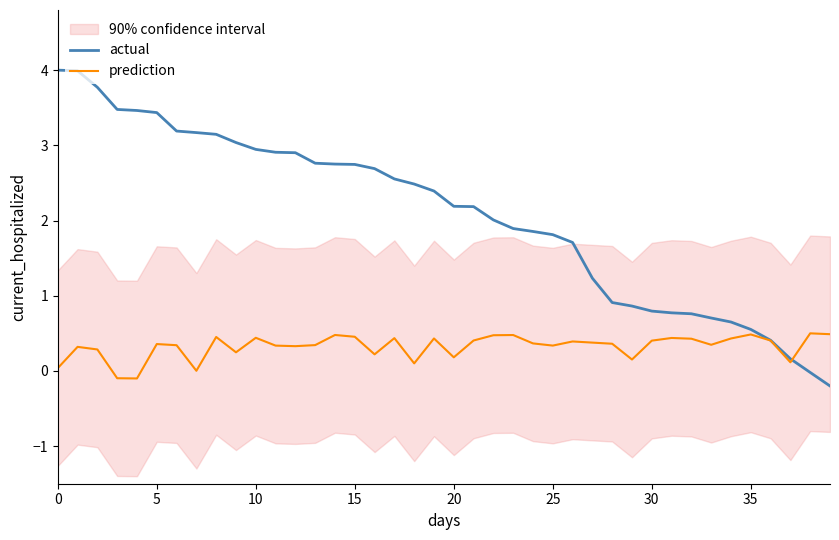

What is the average value of the prediction series?

0.3